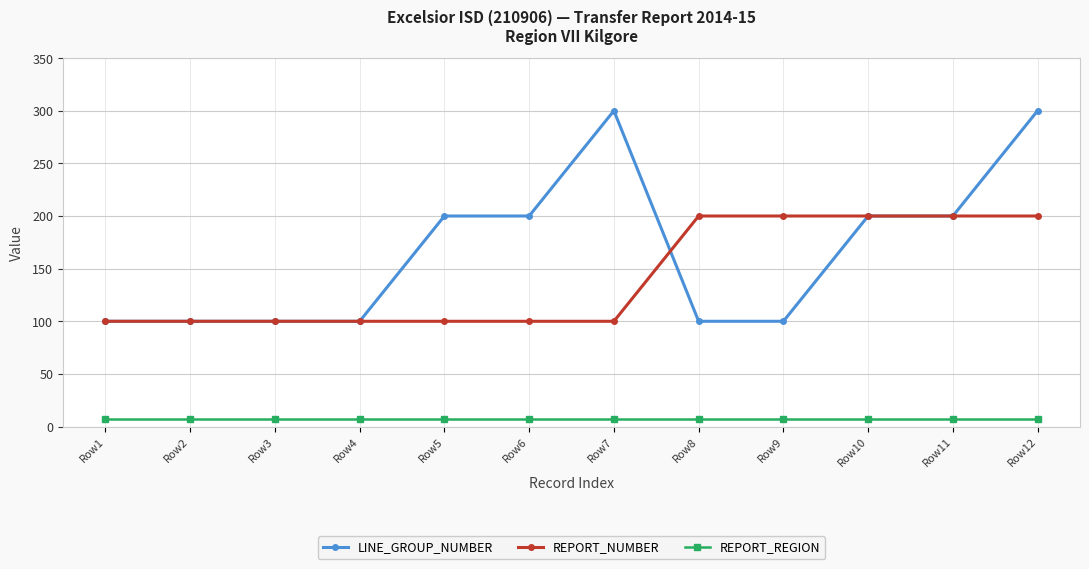

What is the total value across all series at Row5?

307